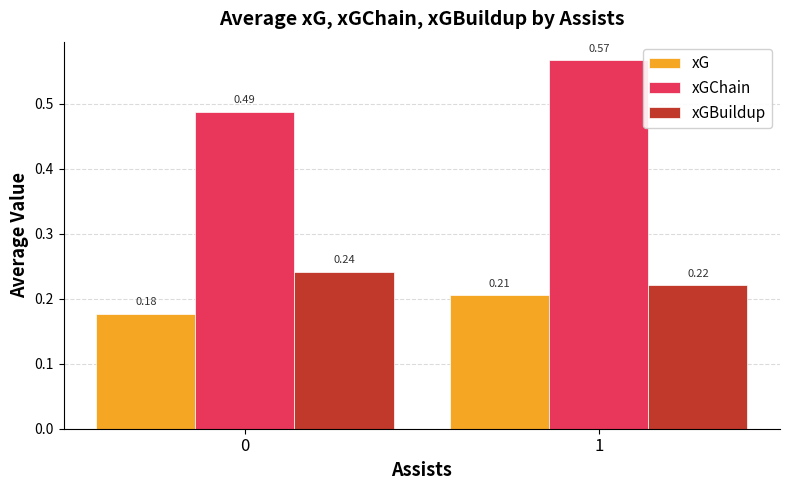

The value of xGChain at 1 is 0.2. True or false?

False